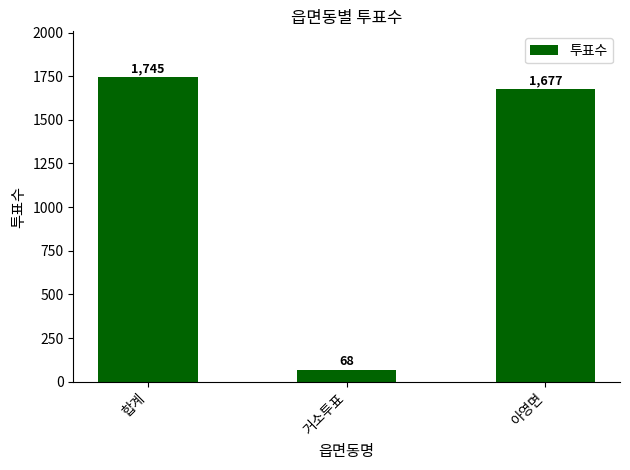

Reading left to right, extract all data points from this chart.

합계=1745	거소투표=68	아영면=1677